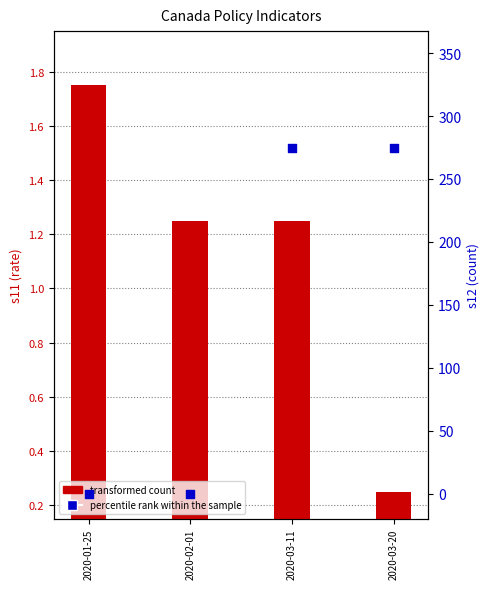

What is the change in value from 2020-02-01 to 2020-03-11?

+275